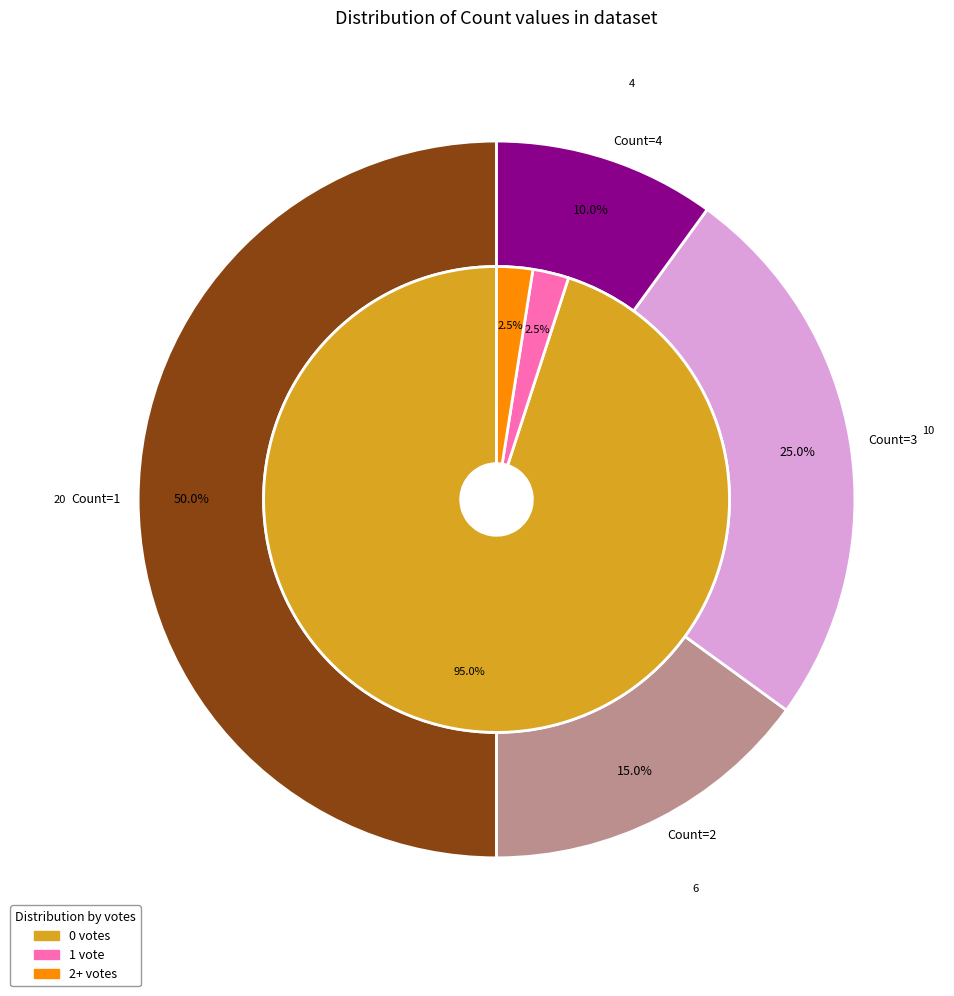

Combined, do 0 and 0 account for over 50%?

No